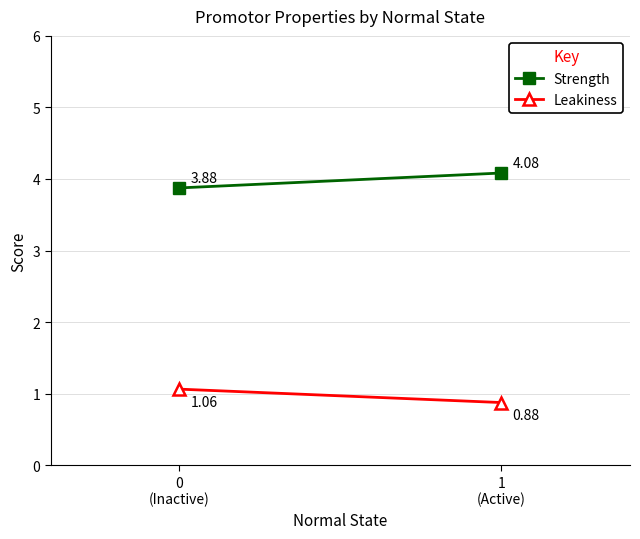

List the labels in order of Leakiness value, largest first.

0
(Inactive), 1
(Active)